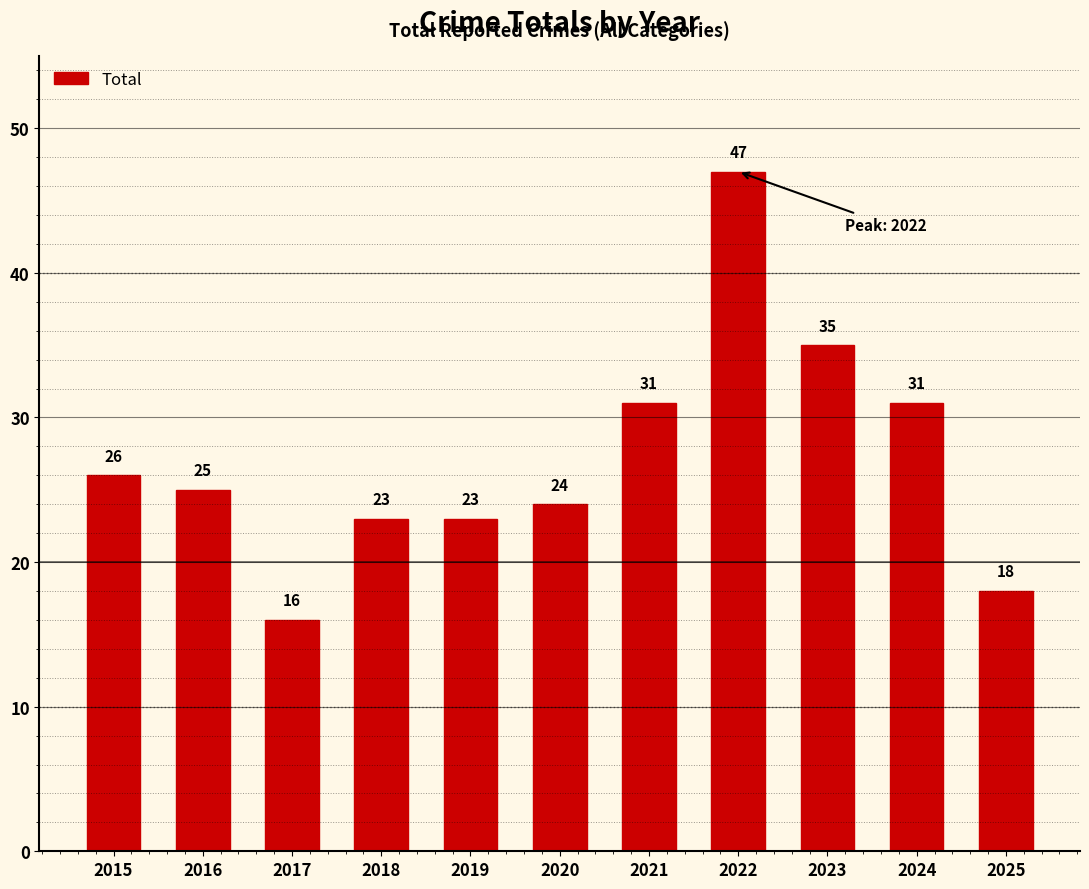

How many distinct data groups are displayed?

1